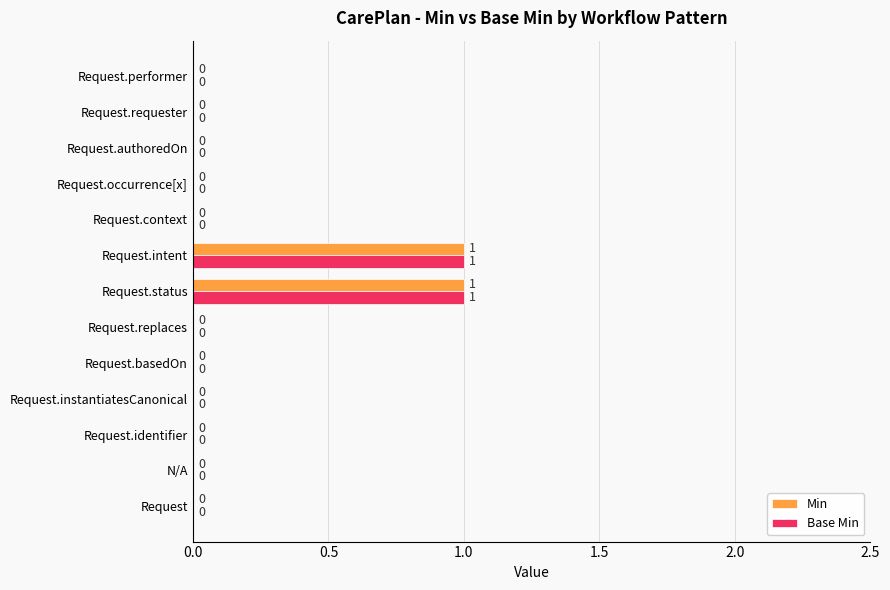

The Min series shows 1 at Request.status. True or false?

True